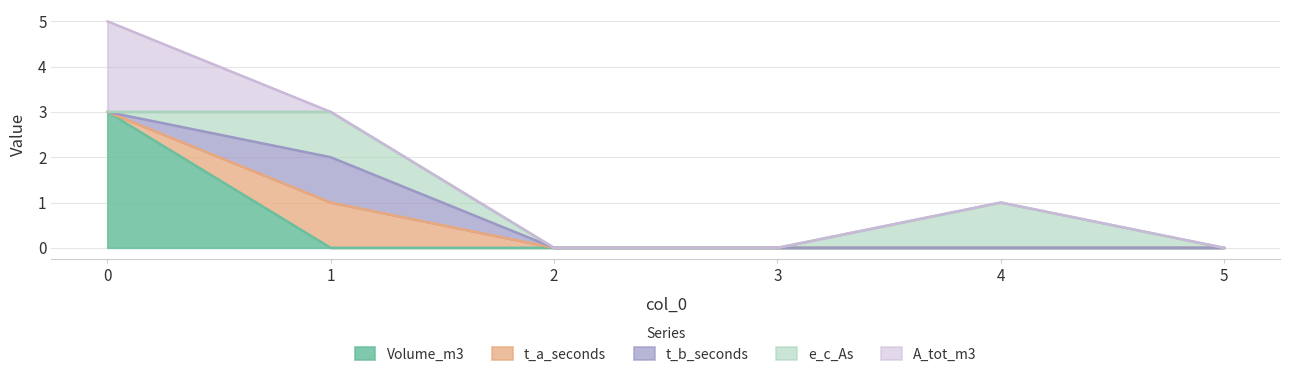

Is the value of e_c_As at 5 greater than the value of t_b_seconds at 5?

No